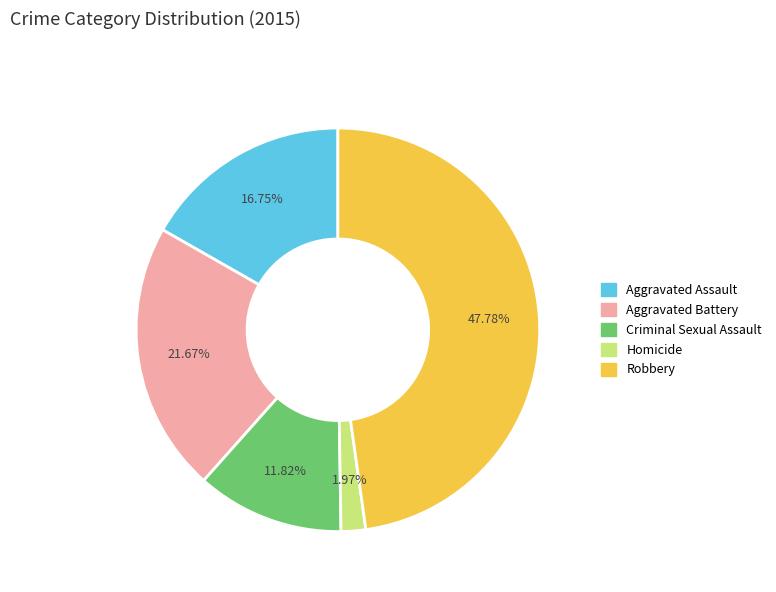

What is the ratio of the value at Aggravated Battery to the value at Criminal Sexual Assault?

1.8